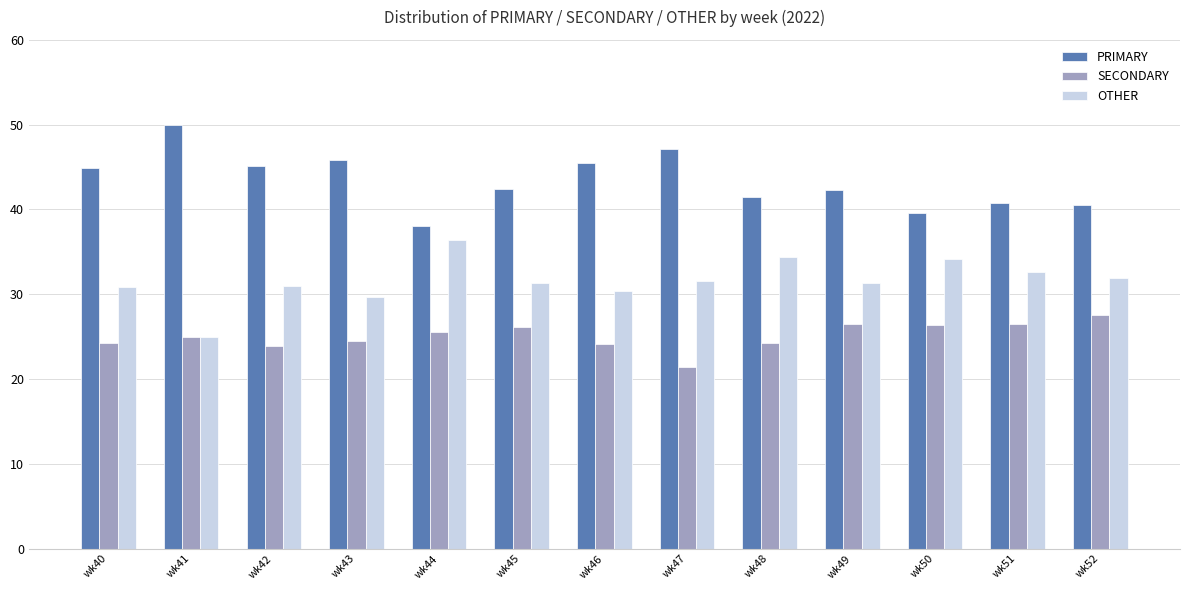

Does the chart contain stacked bars?

No